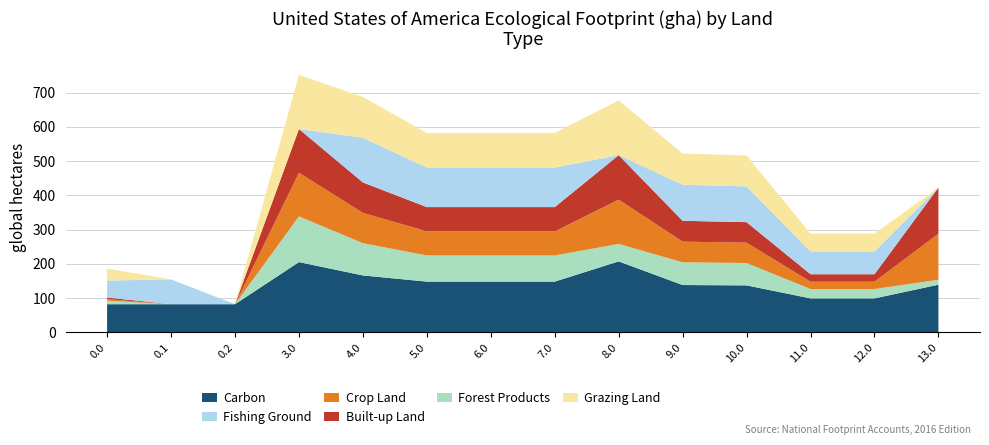

Reading left to right, list all the values displayed in this chart.

Carbon: 82.0	82.0	82.0	205.0	166.0	148.0	148.0	148.0	207.0	138.0	137.0	99.0	99.0	139.0
Fishing Ground: 49.5	72.5	0.0	0.0	130.5	115.5	115.5	115.5	0.0	105.5	104.5	66.5	66.5	0.0
Crop Land: 4.4	0.0	0.0	127.4	88.4	70.4	70.4	70.4	129.4	60.4	59.4	21.4	21.4	134.4
Built-up Land: 4.9	0.0	0.0	127.9	88.9	70.9	70.9	70.9	129.9	60.9	59.9	21.9	21.9	134.9
Forest Products: 10.3	0.0	0.0	133.3	94.3	76.3	76.3	76.3	50.9	66.3	65.3	27.3	27.3	14.4
Grazing Land: 35.0	0.0	0.0	158.0	119.0	101.0	101.0	101.0	160.0	91.0	90.0	52.0	52.0	0.0